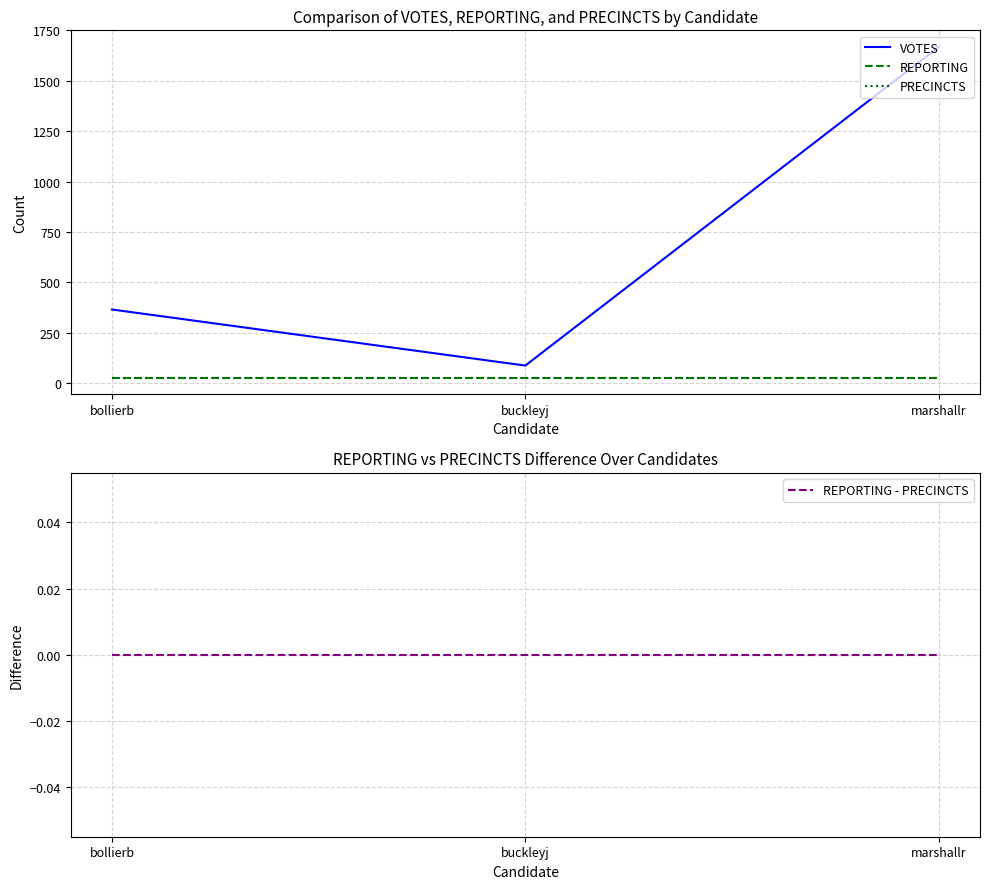

How many lines are shown in the chart?

4